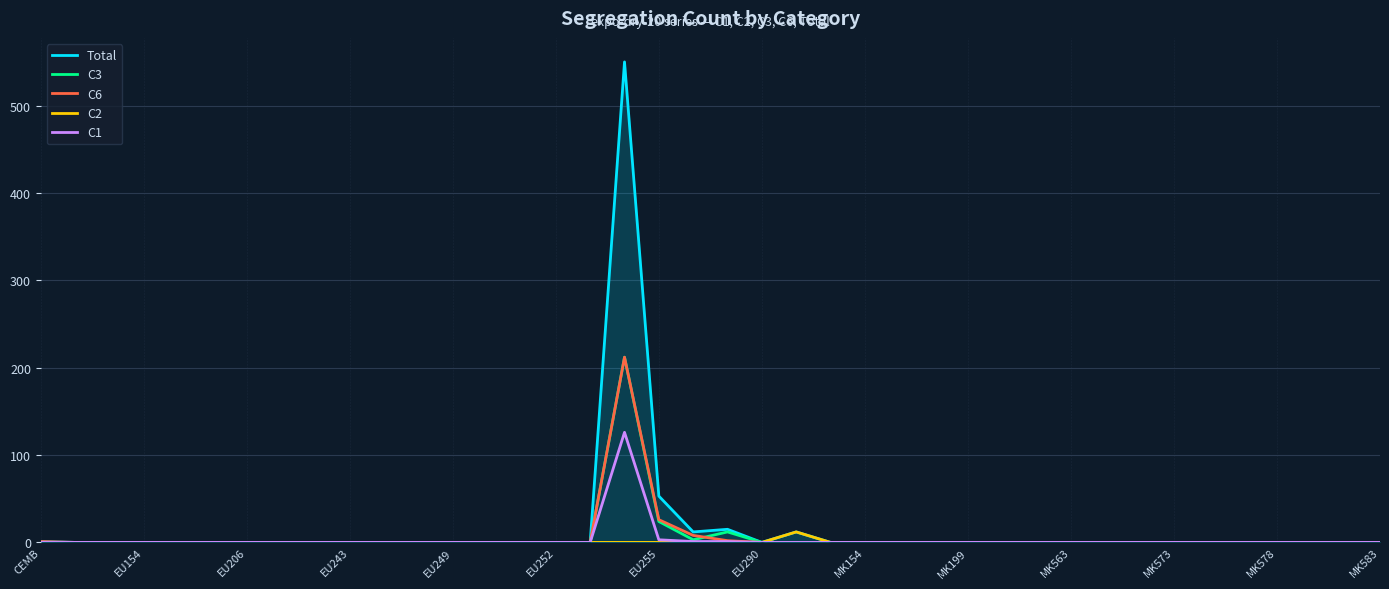

What is the label of the 8th point from the right?

32